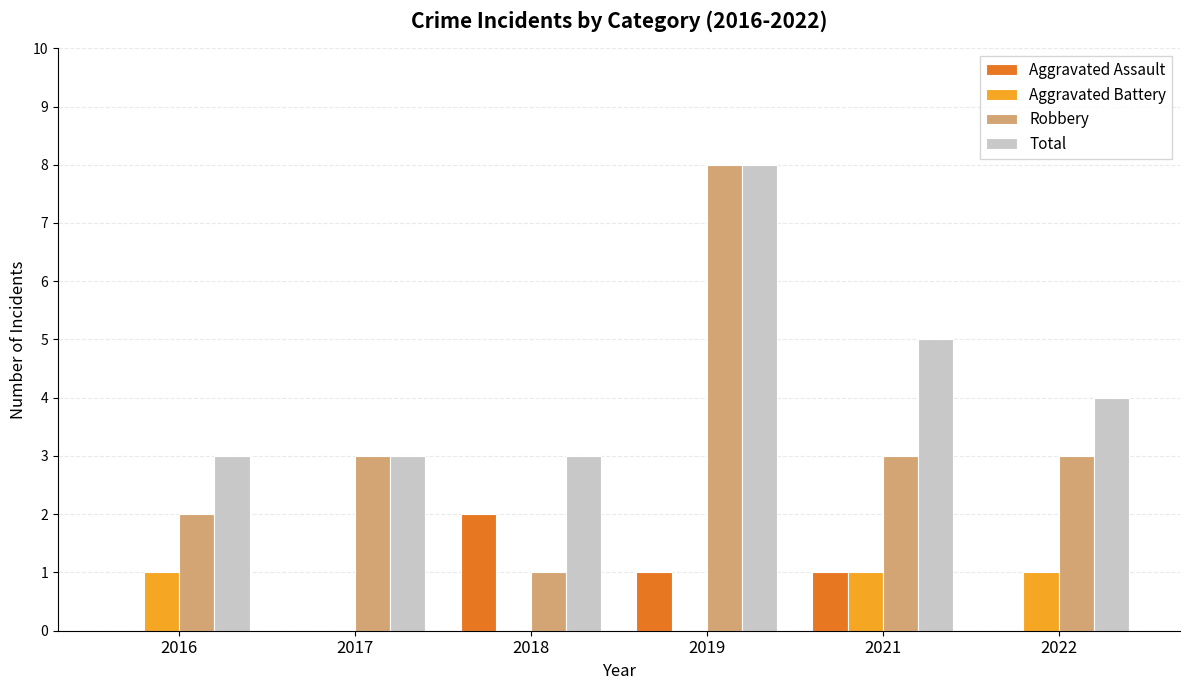

The value of Robbery at 2017 is 5. True or false?

False